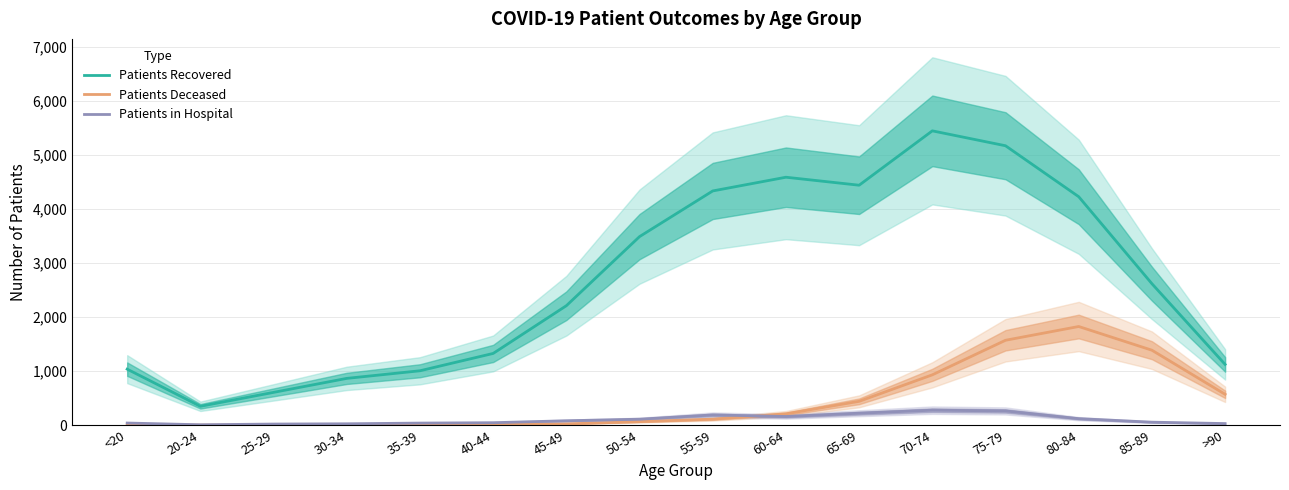

Rank the series at 80-84 from highest to lowest value.

Patients Recovered, Patients Deceased, Patients in Hospital